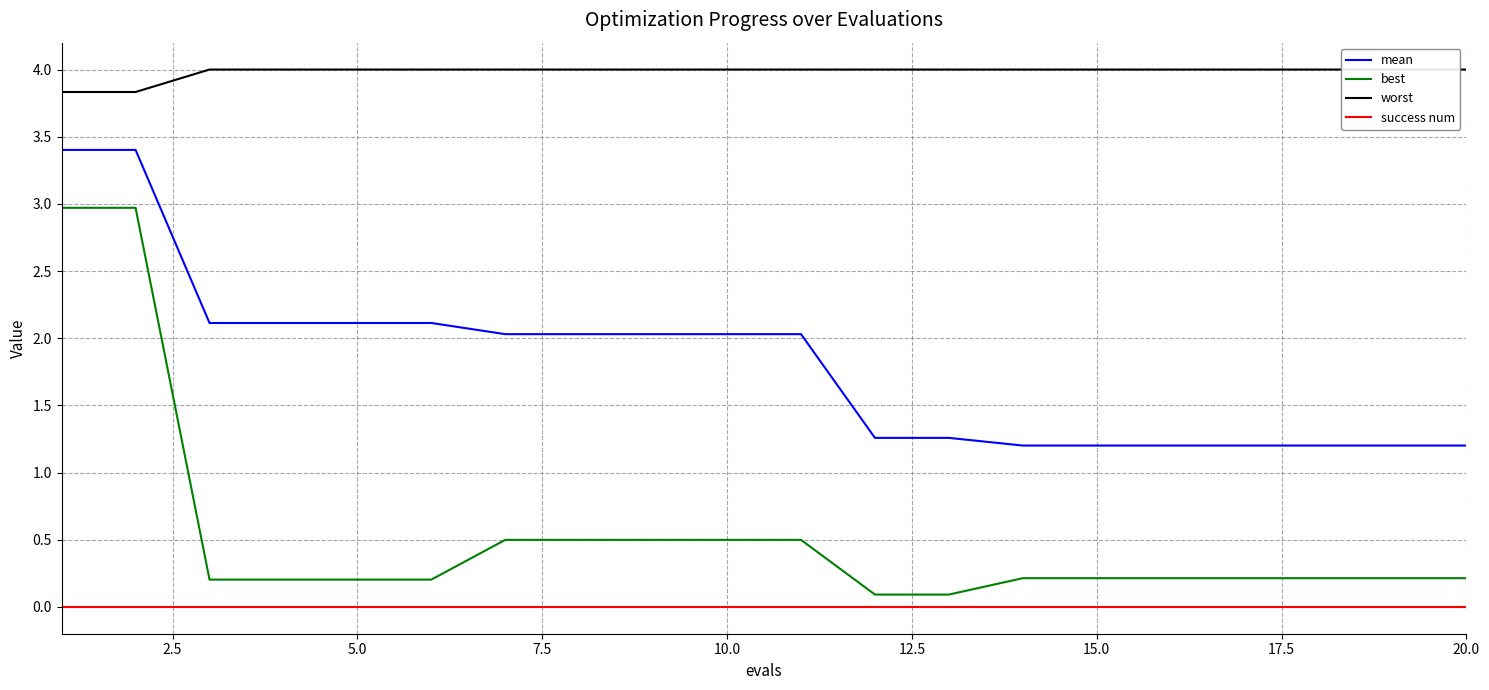

True or false: mean and best cross at least once.

False